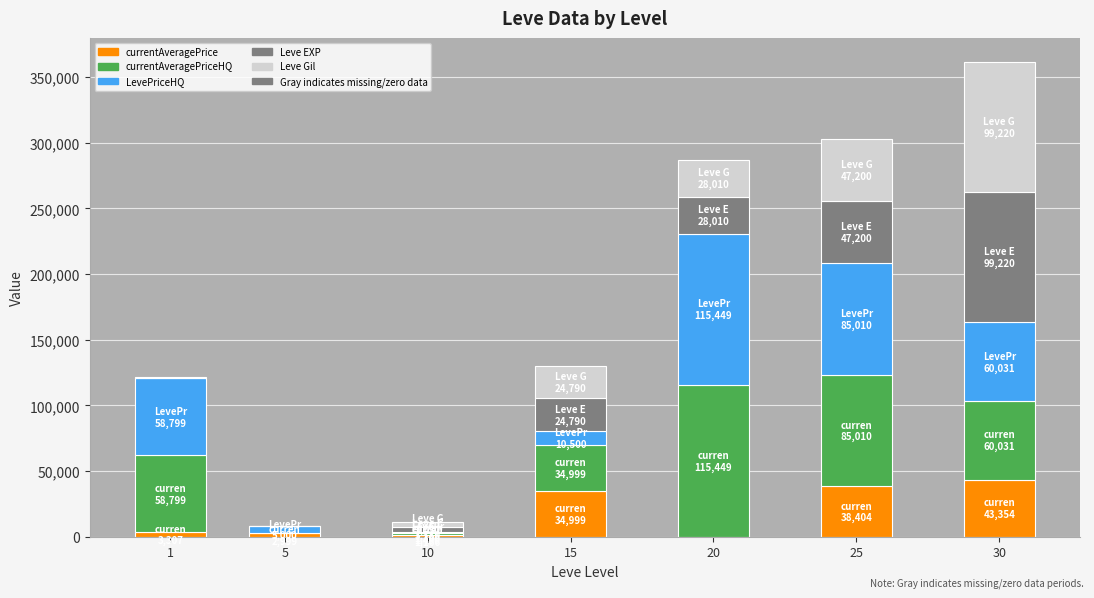

The Leve Gil series shows 27422.9 at 30. True or false?

False